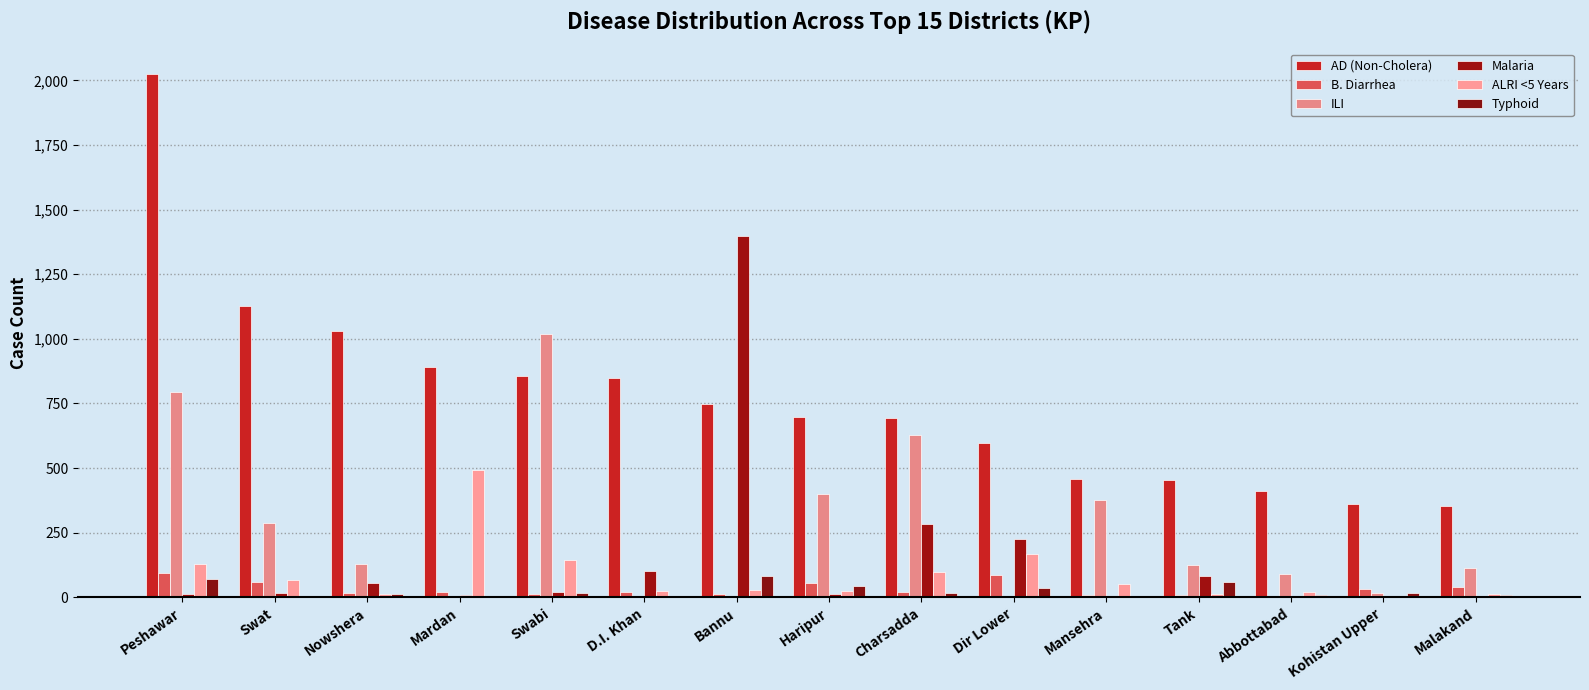

What are all the series names shown in the legend?

AD (Non-Cholera), B. Diarrhea, ILI, Malaria, ALRI <5 Years, Typhoid